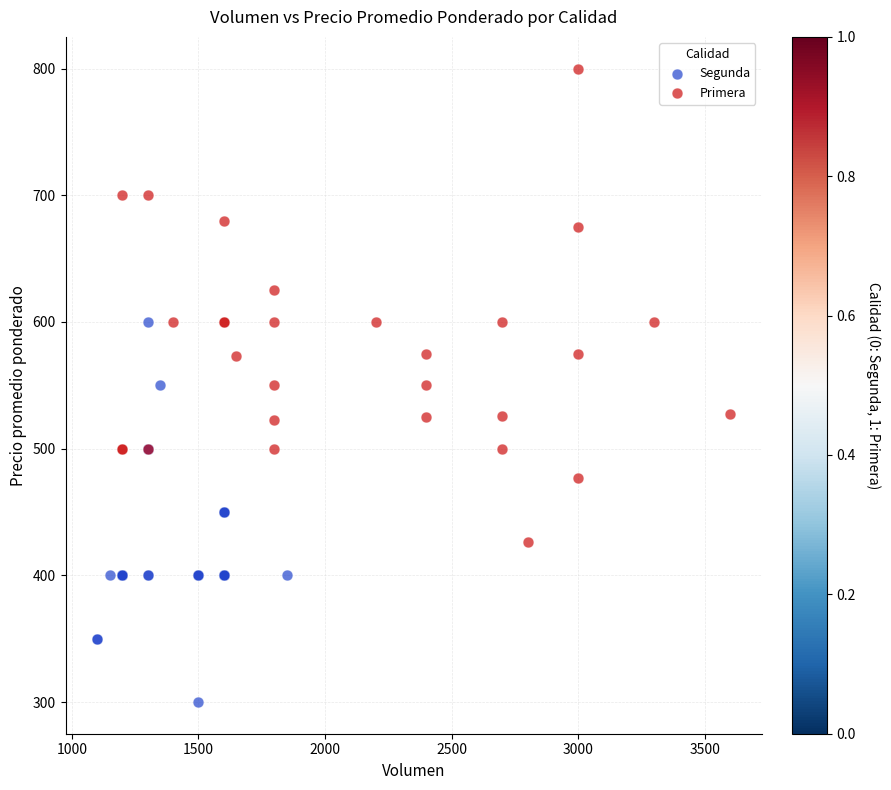

What are all the series names shown in the legend?

Segunda, Primera